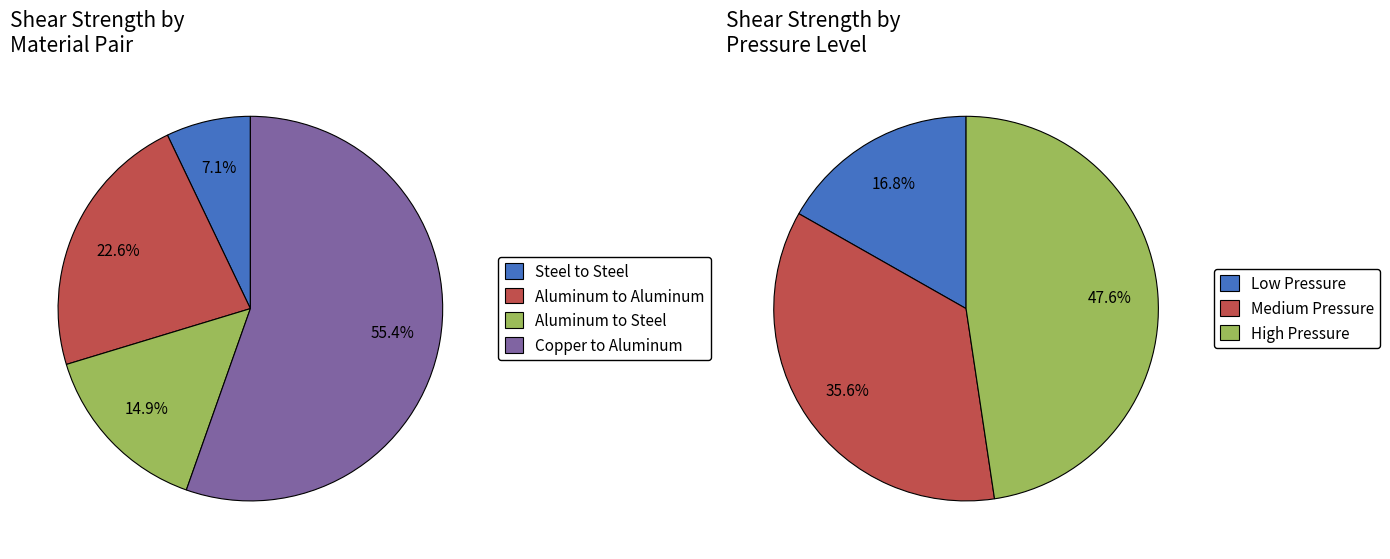

Which slice is the smallest?

Low Pressure